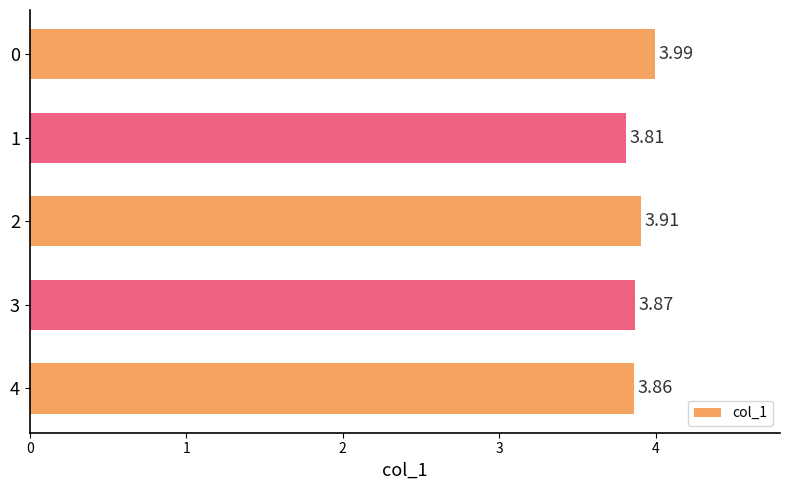

What is the difference between the second highest and minimum values?

0.1